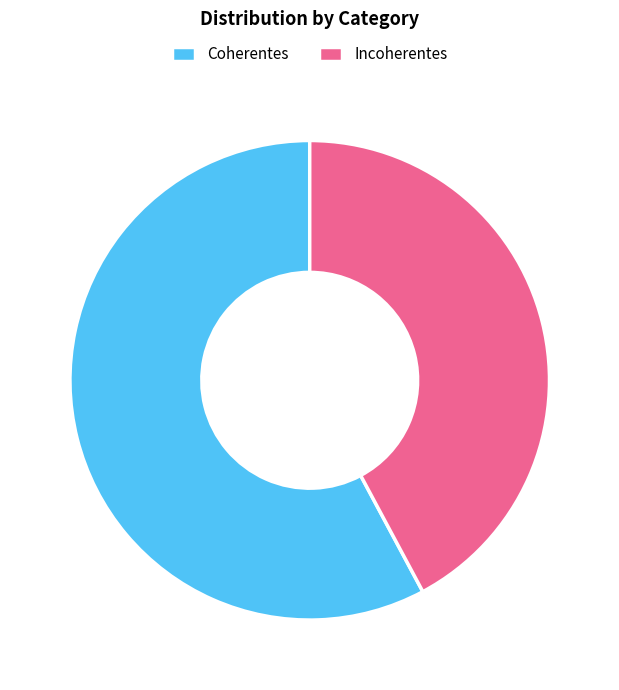

What is the ratio of the value at Incoherentes to the value at Coherentes?

0.7